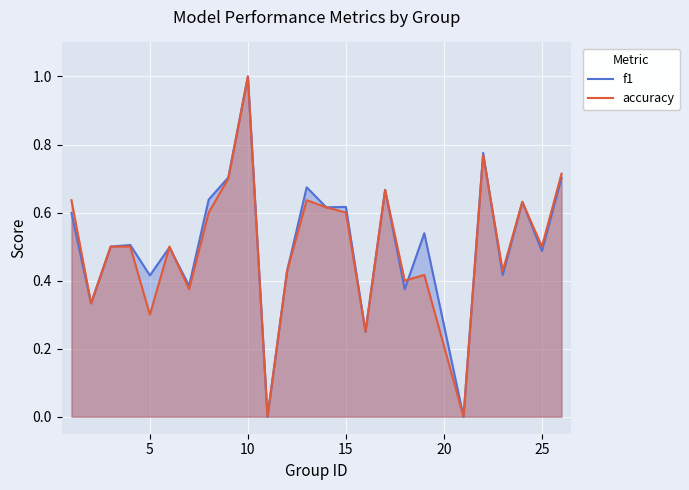

Count the f1 values in the range 0 to 1.

25